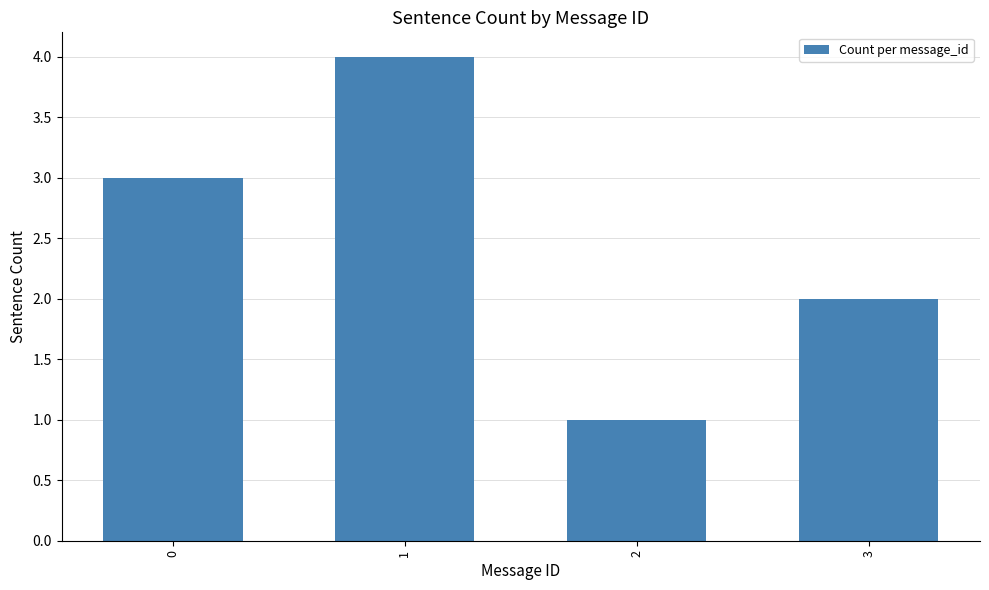

Count the number of data series in this chart.

1